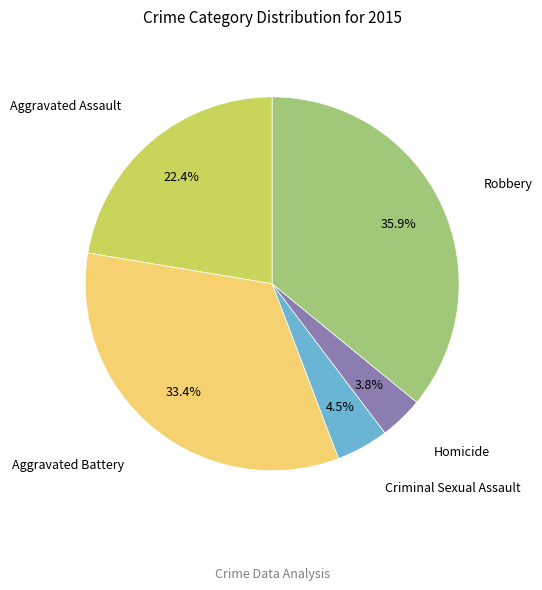

Is there any slice that represents more than half of the pie?

No